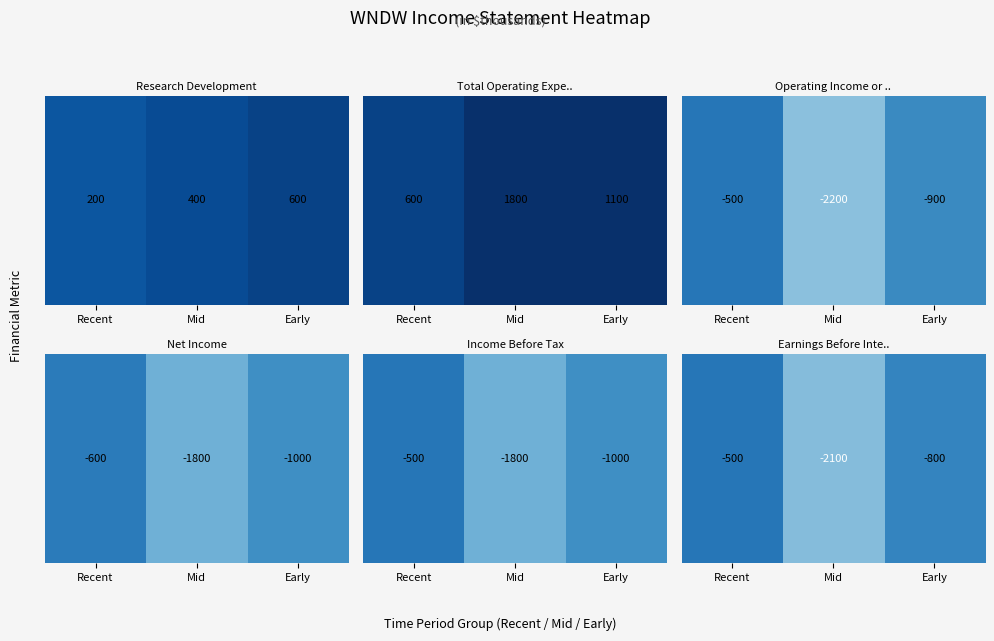

List the labels in order of value, largest first.

Recent, Early, Mid